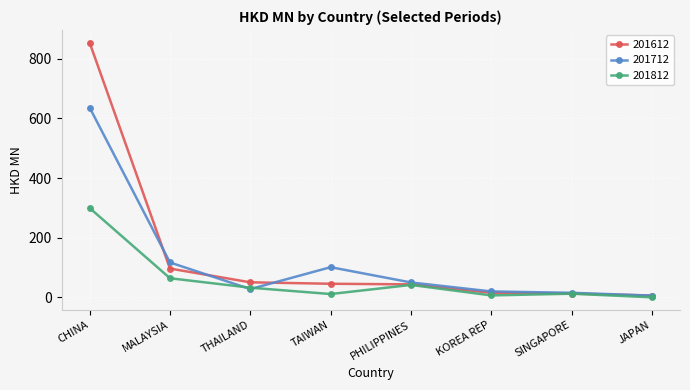

What position from the right is JAPAN?

1